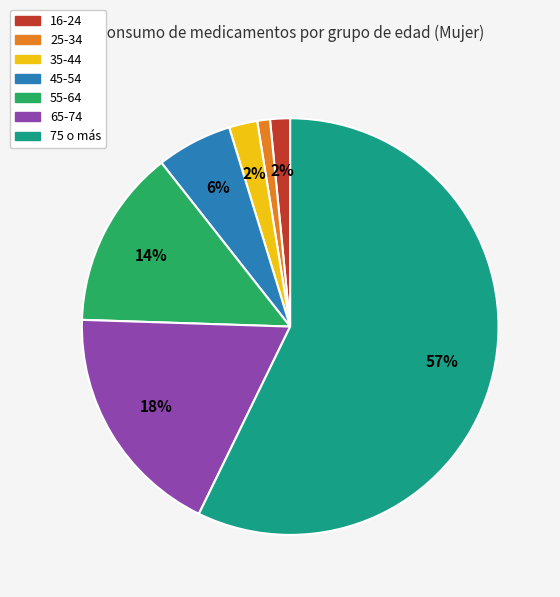

Is the sum of 65-74 and 25-34 greater than half?

No